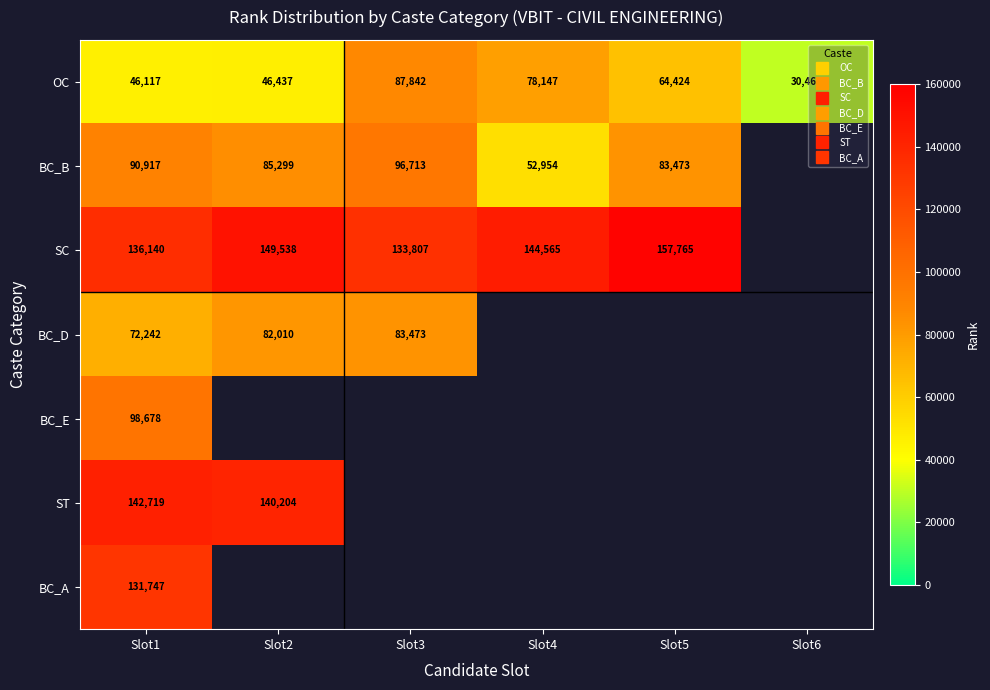

At how many categories does at least one series exceed 108274?

5